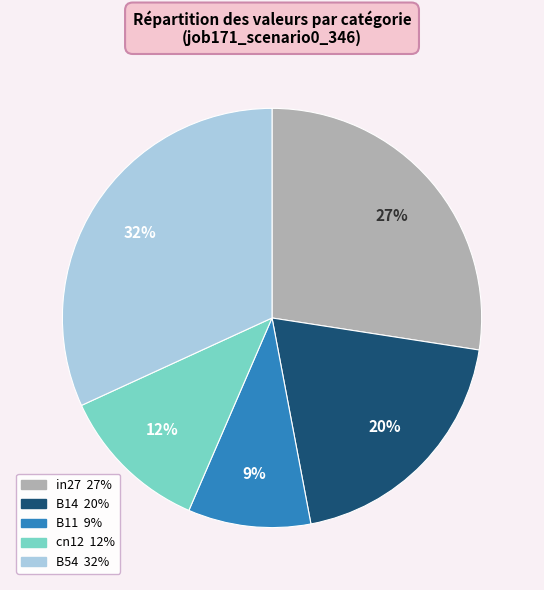

The B11 slice represents 22% of the pie. True or false?

False